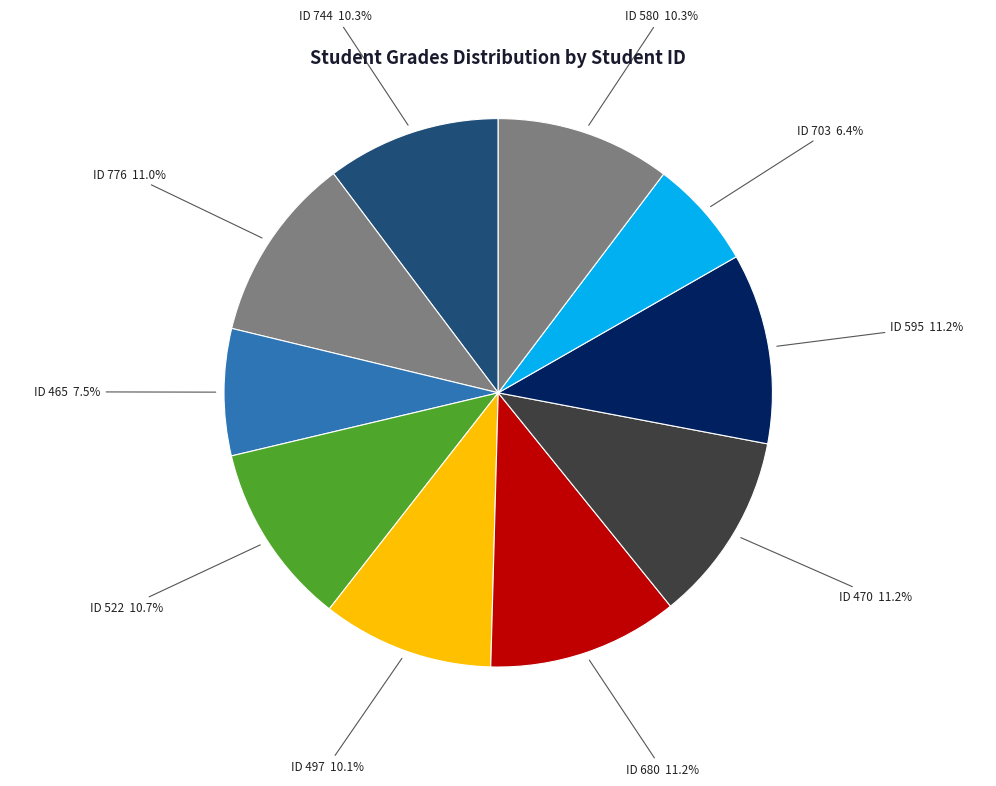

Combined, what portion of the pie is ID 522 and ID 580?

21.0%